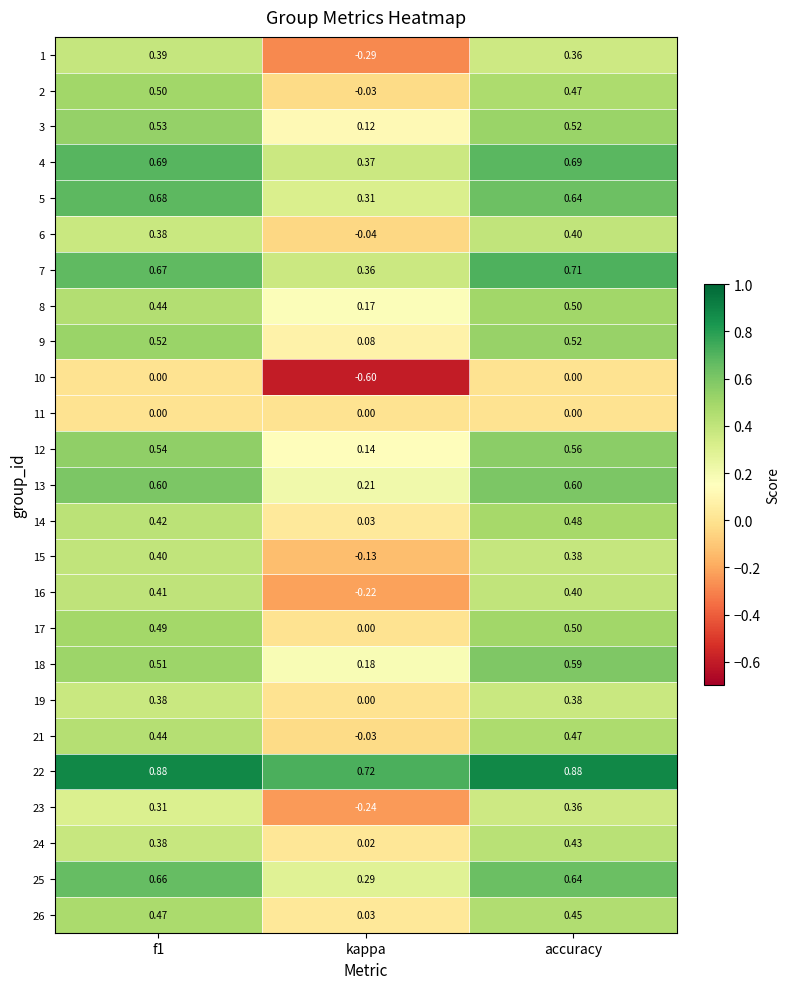

Is the value of 13 at kappa greater than the value of 19 at f1?

No